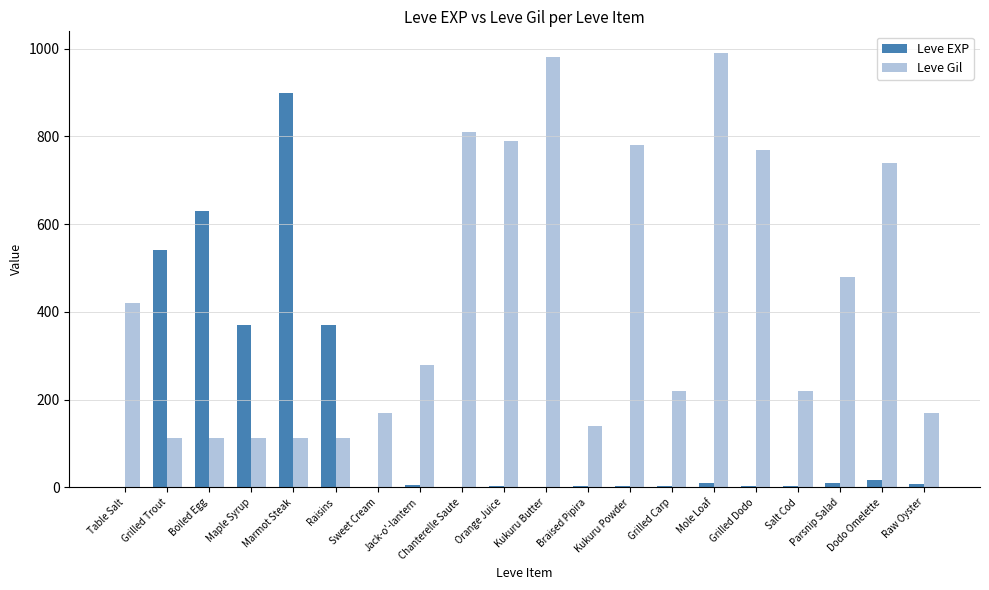

Count the number of categories in the chart.

20